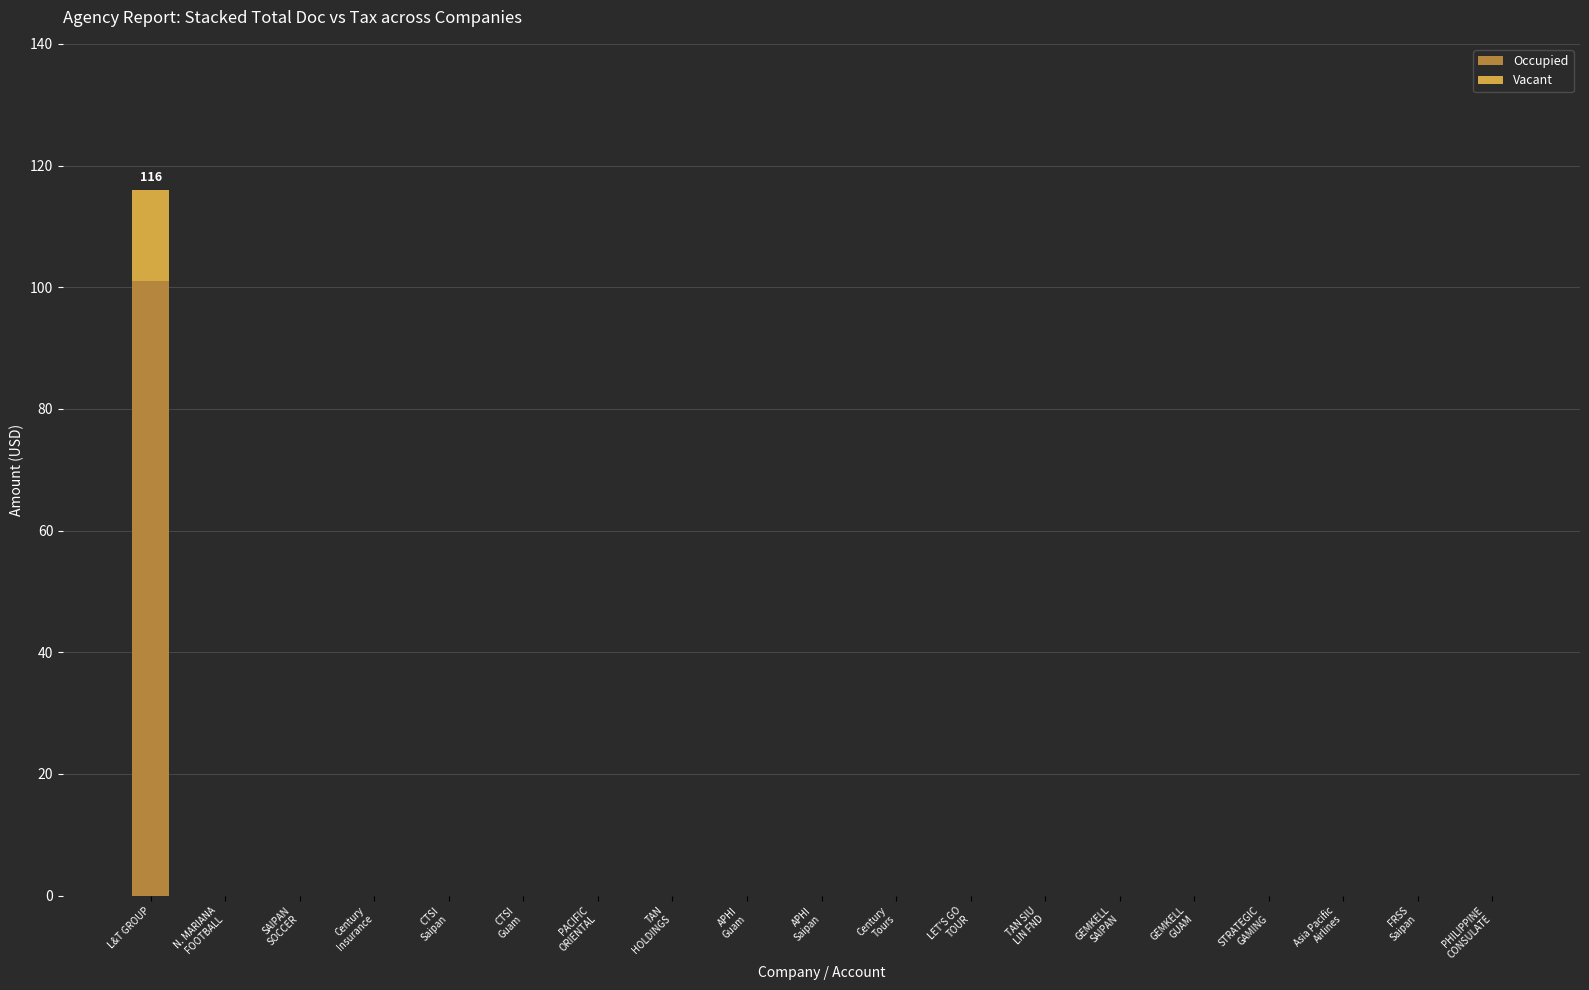

How many distinct data groups are displayed?

2